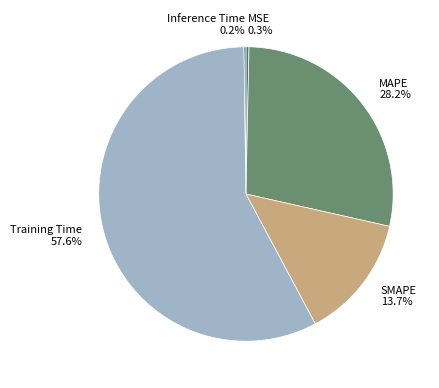

True or false: SMAPE accounts for 14% of the total.

True